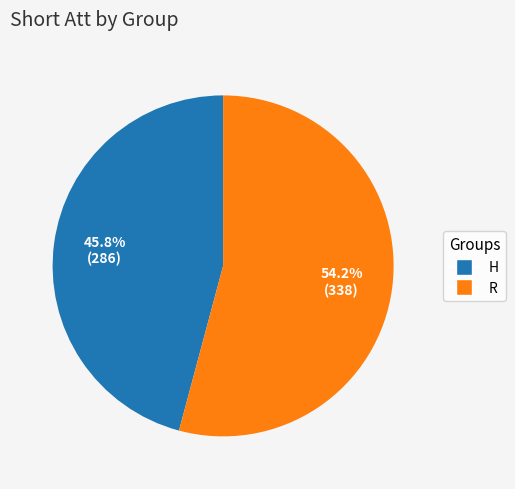

Combined, what portion of the pie is H and R?

100.0%